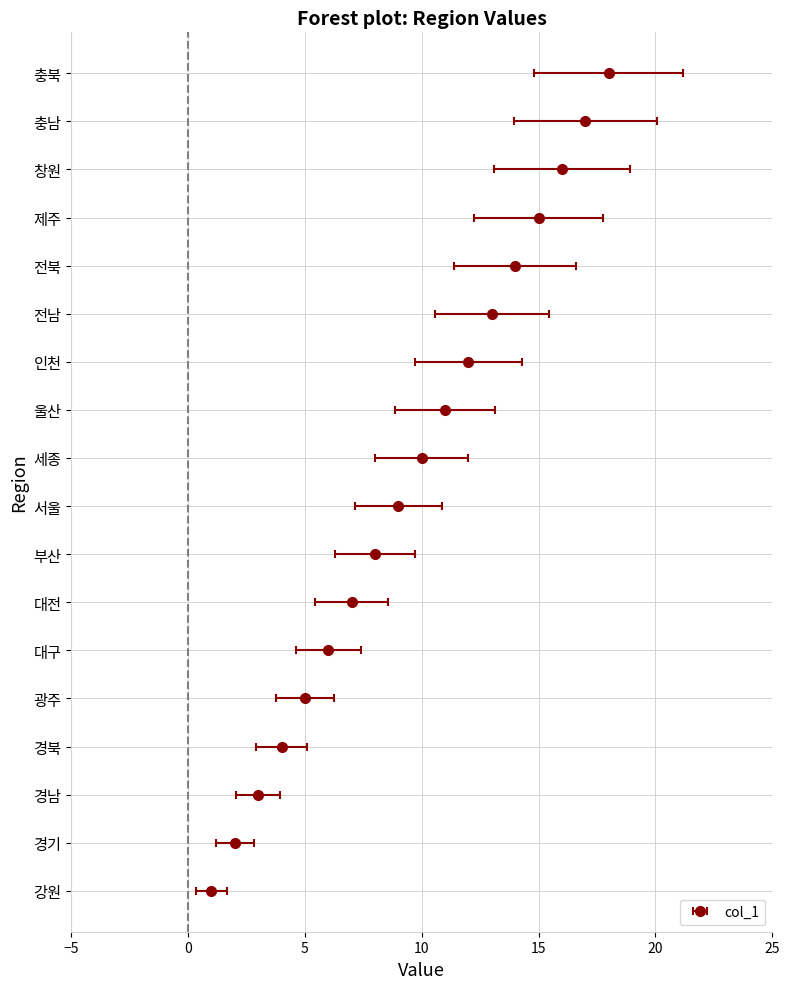

What is the difference between the values at 충남 and 전남?

4